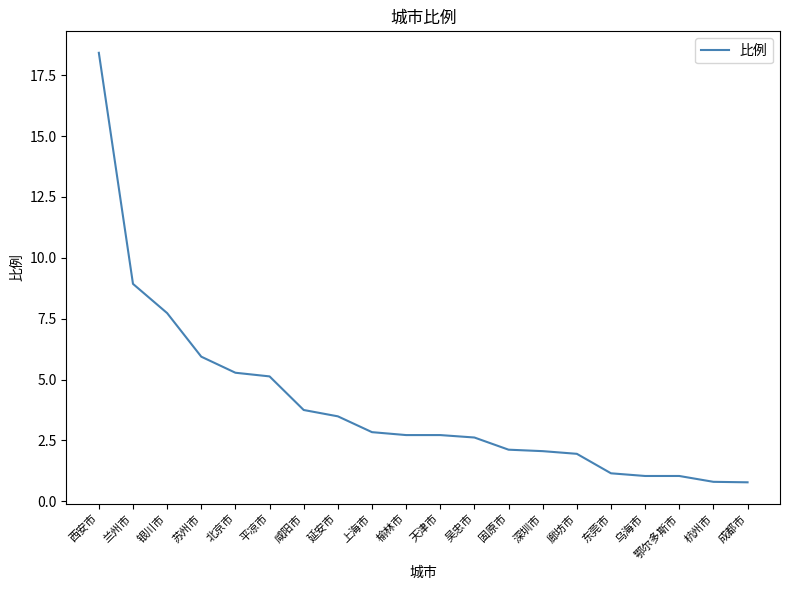

Is it true that the value at 鄂尔多斯市 is 1.0?

True